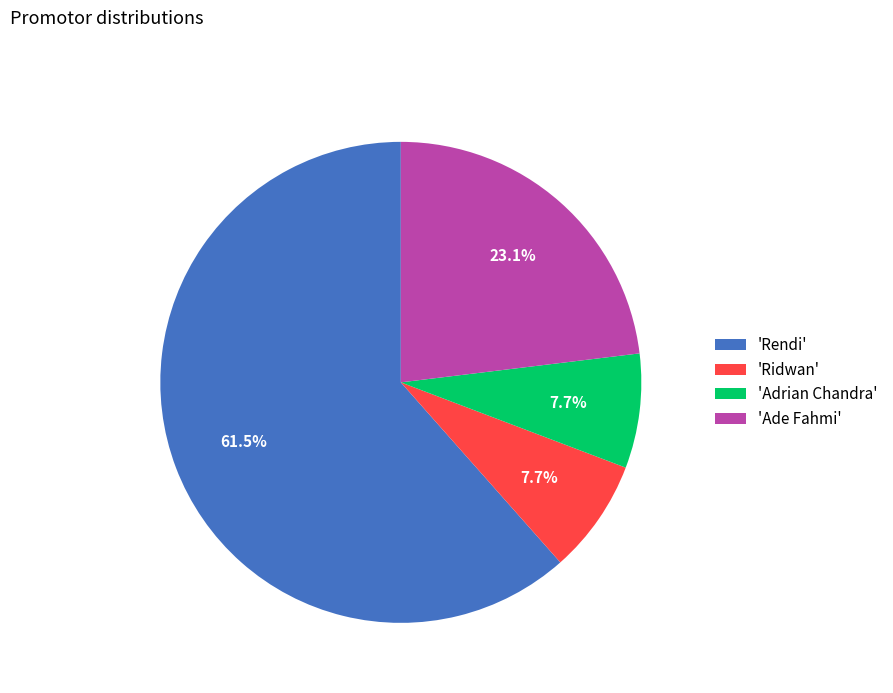

To the nearest percent, what is the average slice percentage?

25%